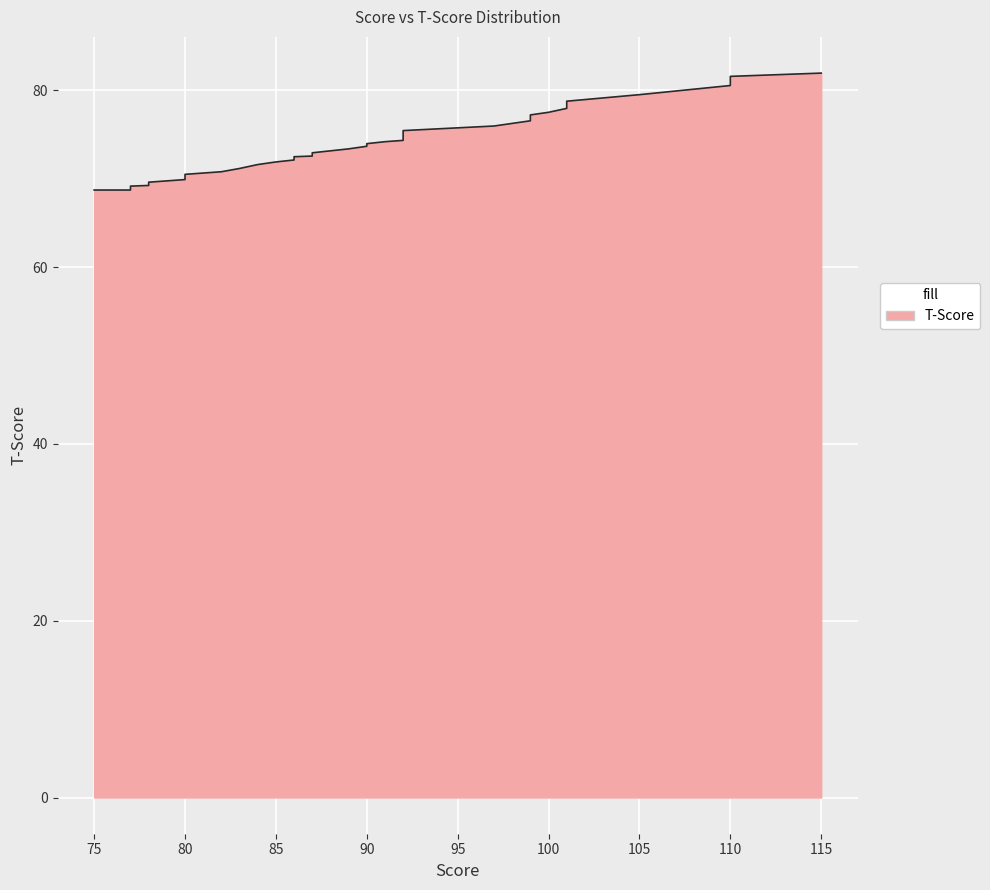

How many lines are shown in the chart?

1